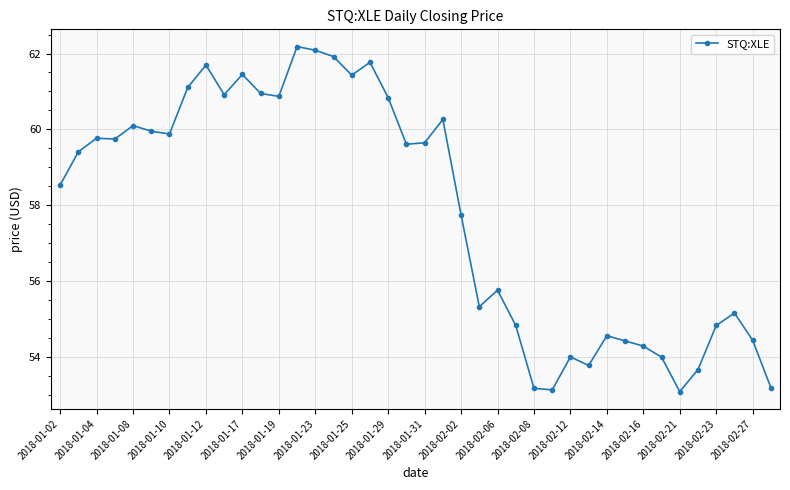

What is the difference between the maximum and minimum values?

9.1